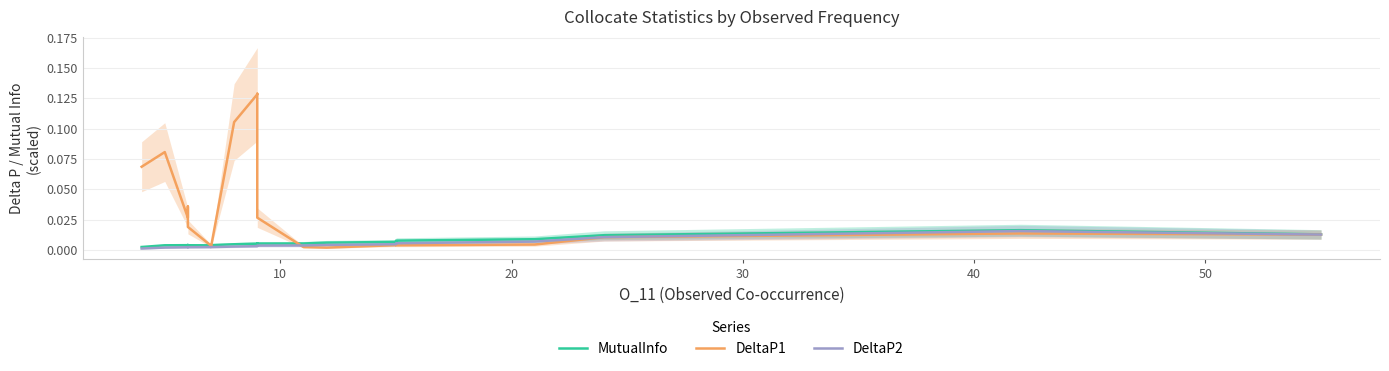

True or false: MutualInfo has a value of 0.0 at 16.

False